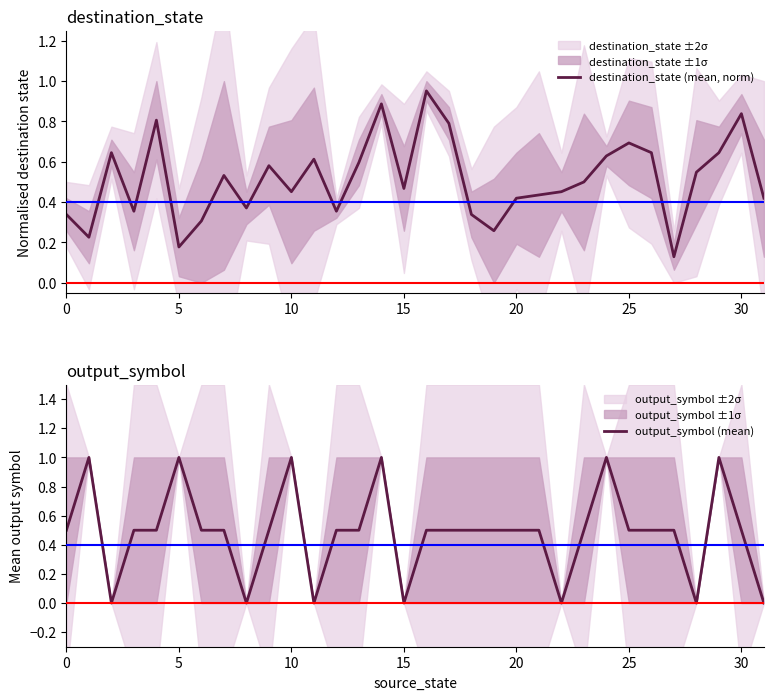

Is the value of output_symbol (mean) at 12 greater than the value of destination_state (mean, norm) at 0?

Yes